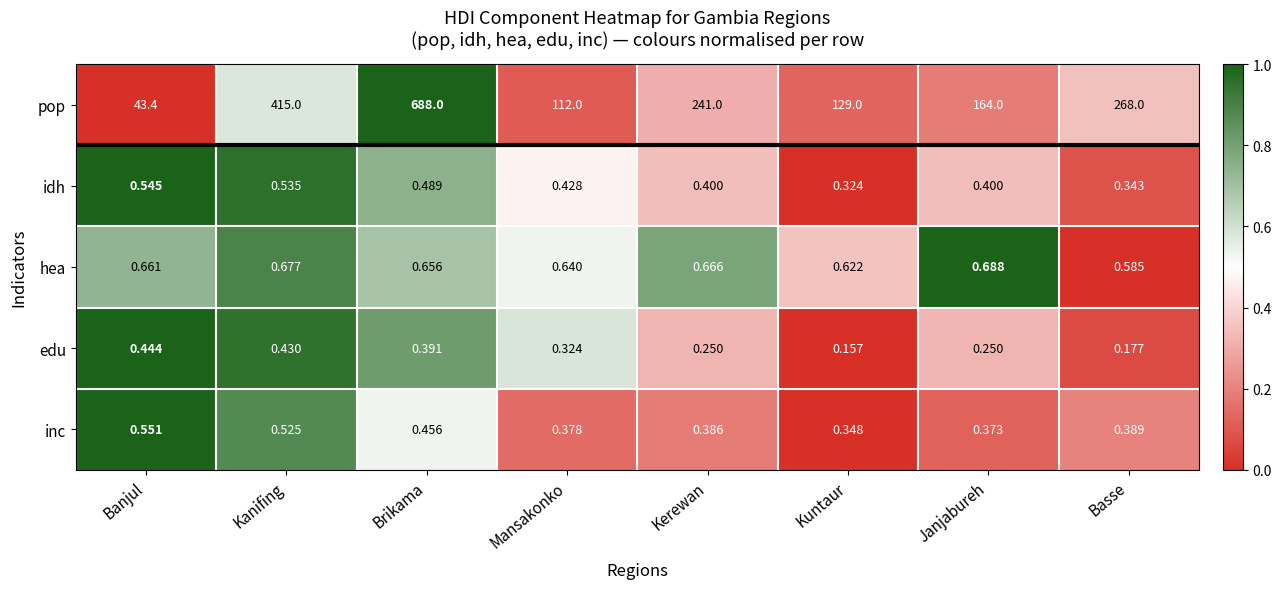

Where is hea nearest to the value 0?

Basse